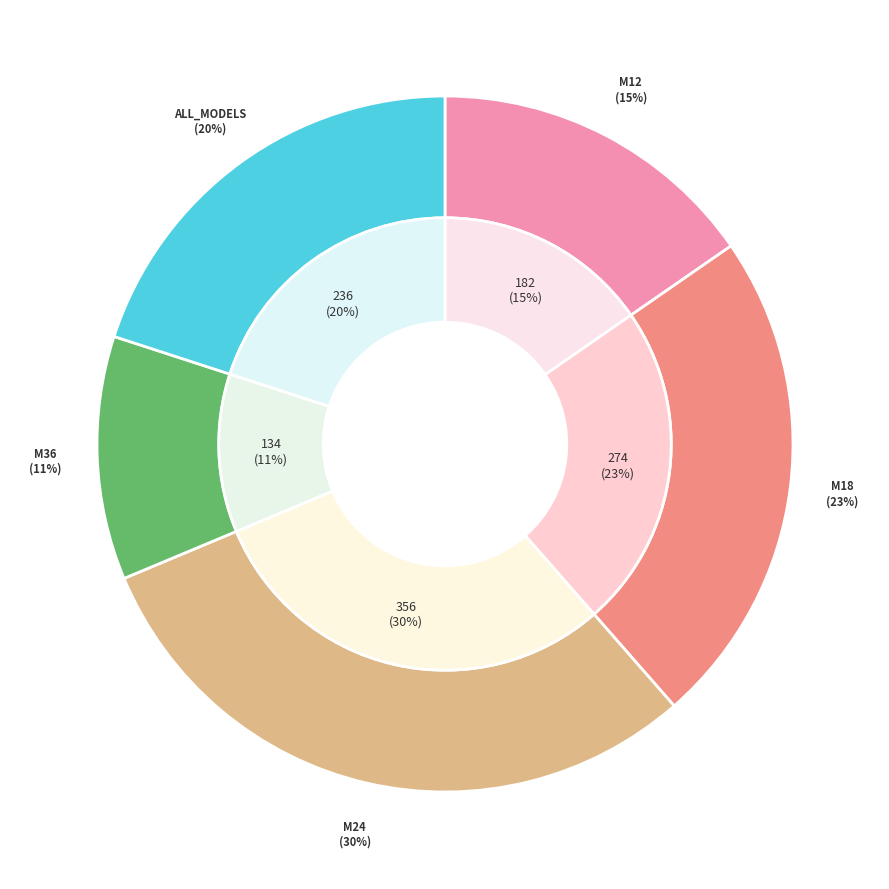

Count the number of slices in the pie.

5